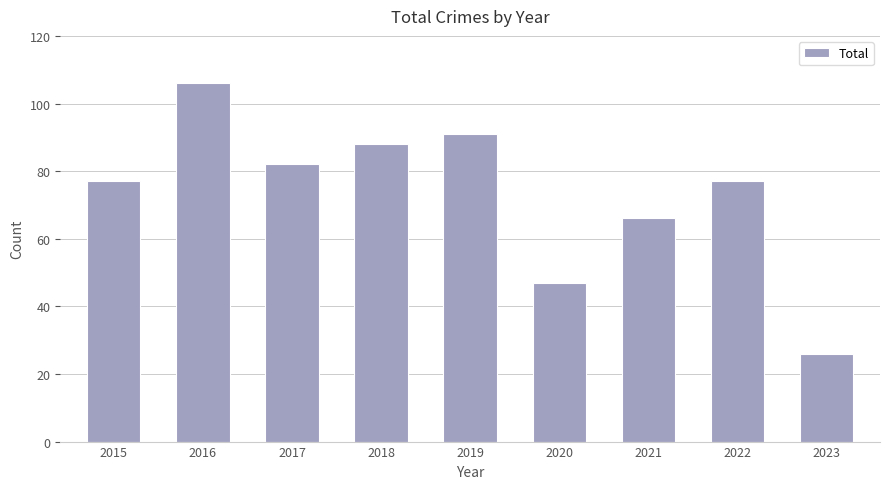

What is the average value?

73